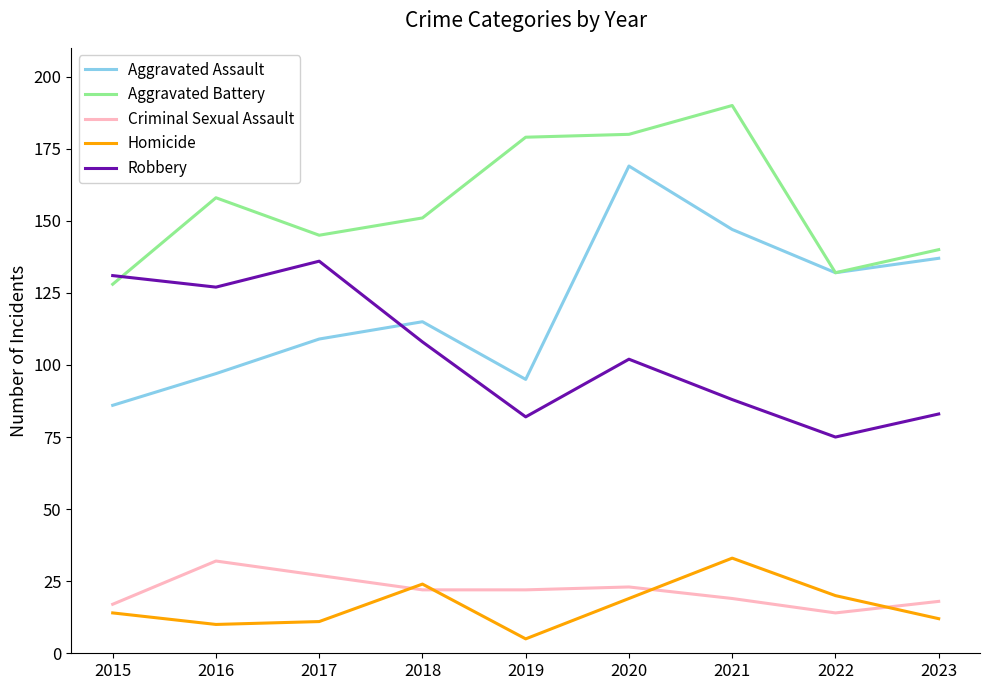

What is the spread (max minus min) of values at 2017?

134